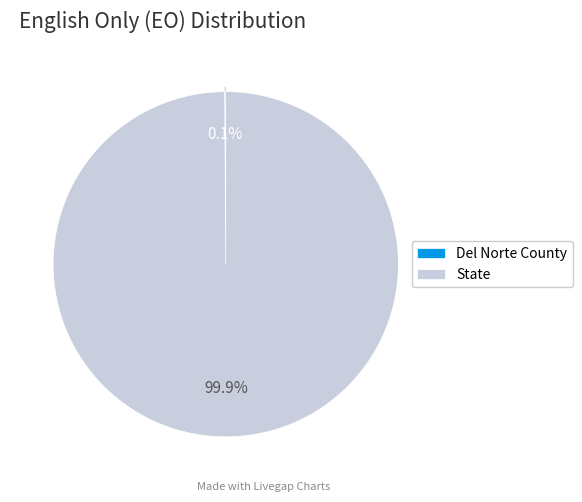

Which slice represents more than half of the pie?

State